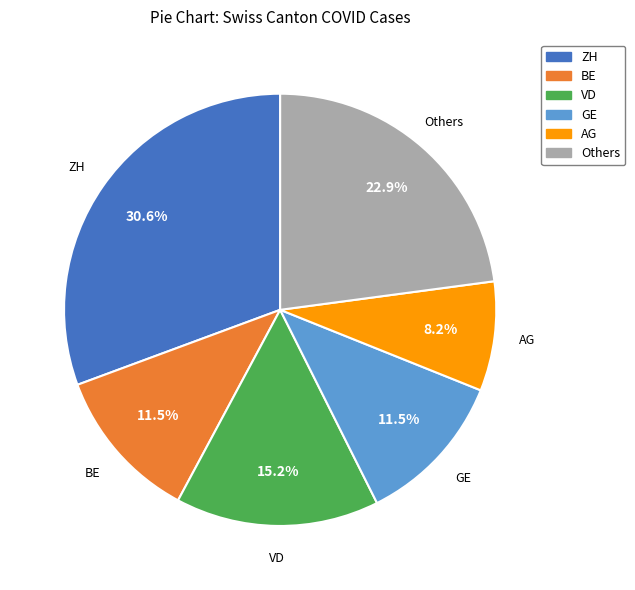

Does any single category account for the majority?

No